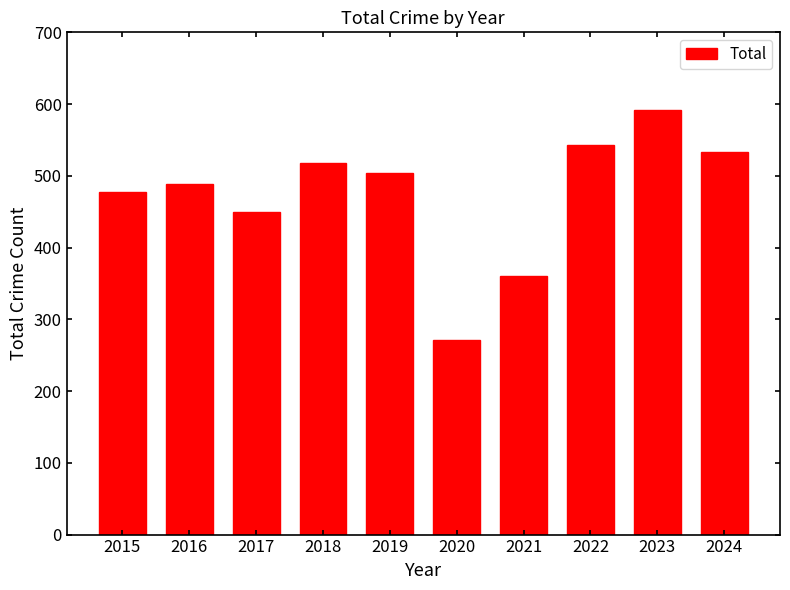

True or false: the data shows 504 at 2019.

True